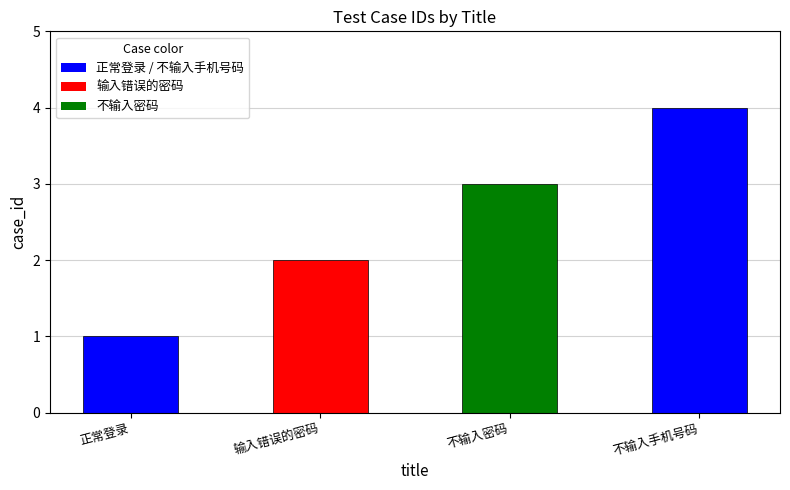

What is the label of the 2nd bar from the left?

输入错误的密码